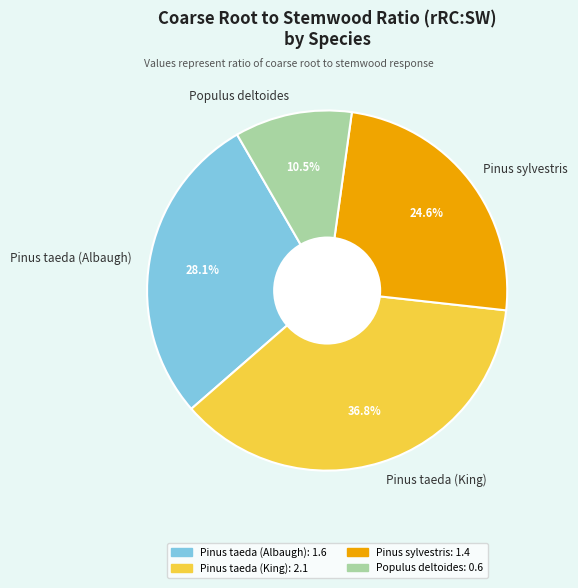

Approximately how many times larger is the value at Pinus taeda (King) compared to Pinus sylvestris?

1.5